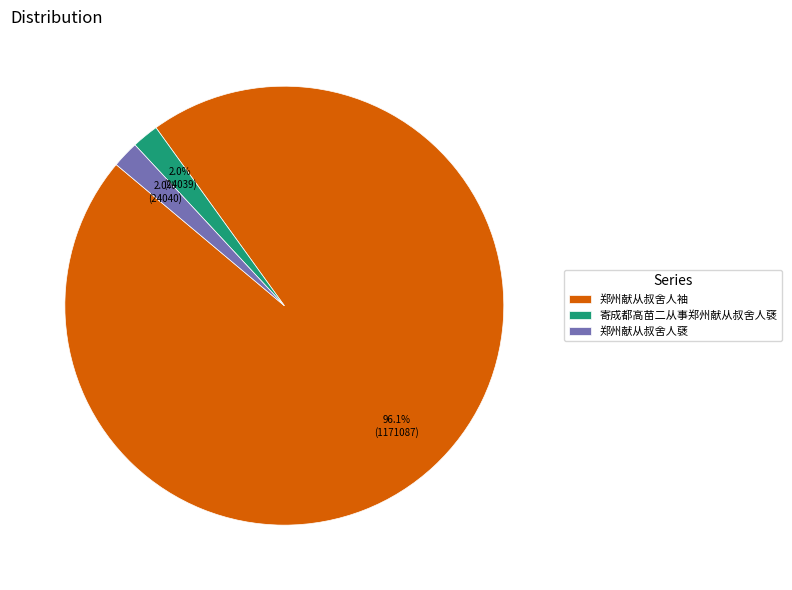

Which slice represents more than half of the pie?

郑州献从叔舍人袖